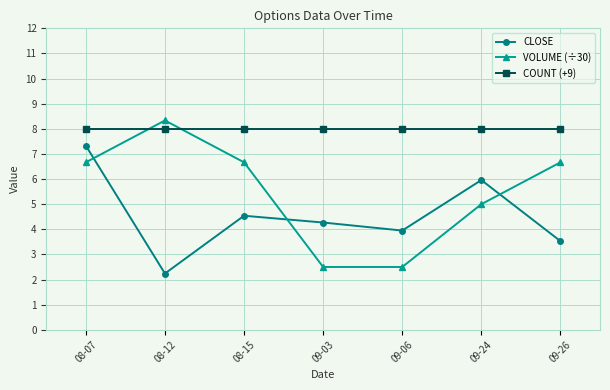

Which series changed the most between 08-07 and 09-06?

VOLUME (÷30)